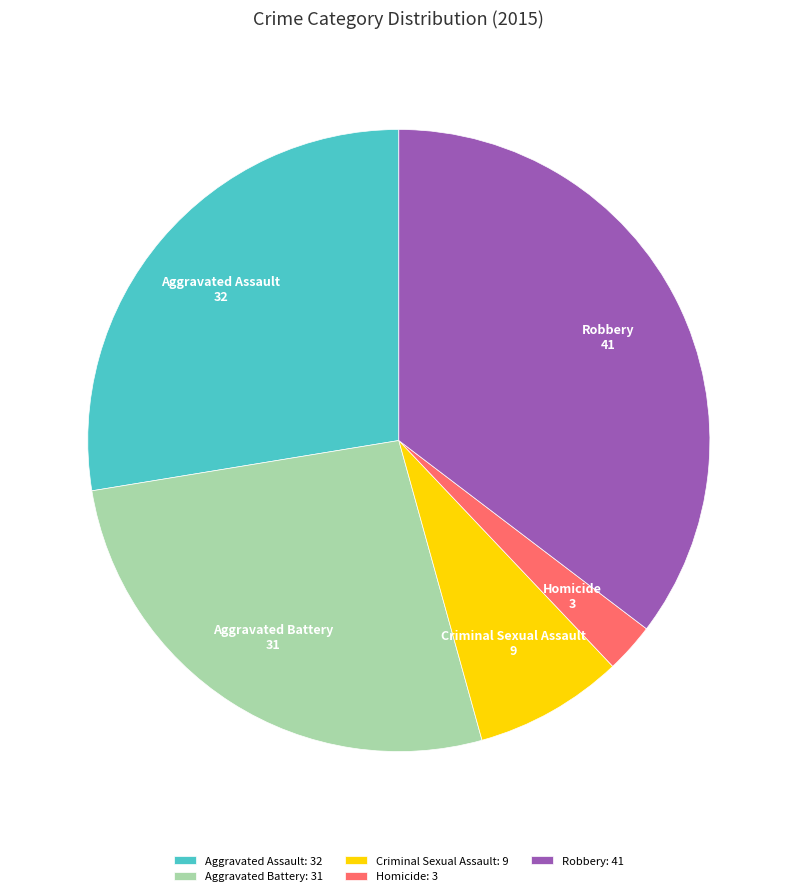

Is Robbery the majority of the pie?

No